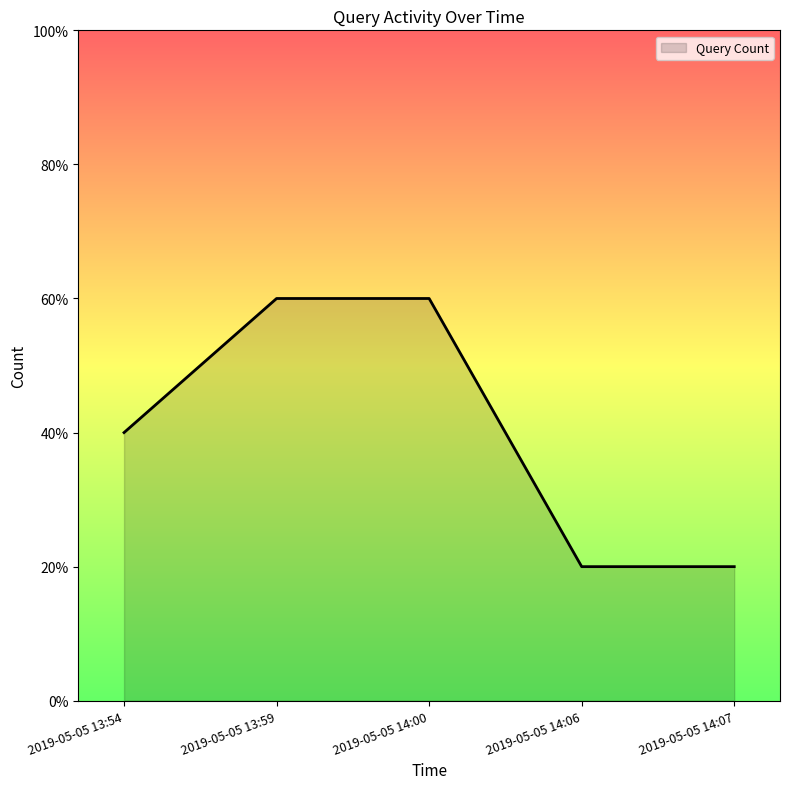

Does the chart display data point markers on the line(s)?

No